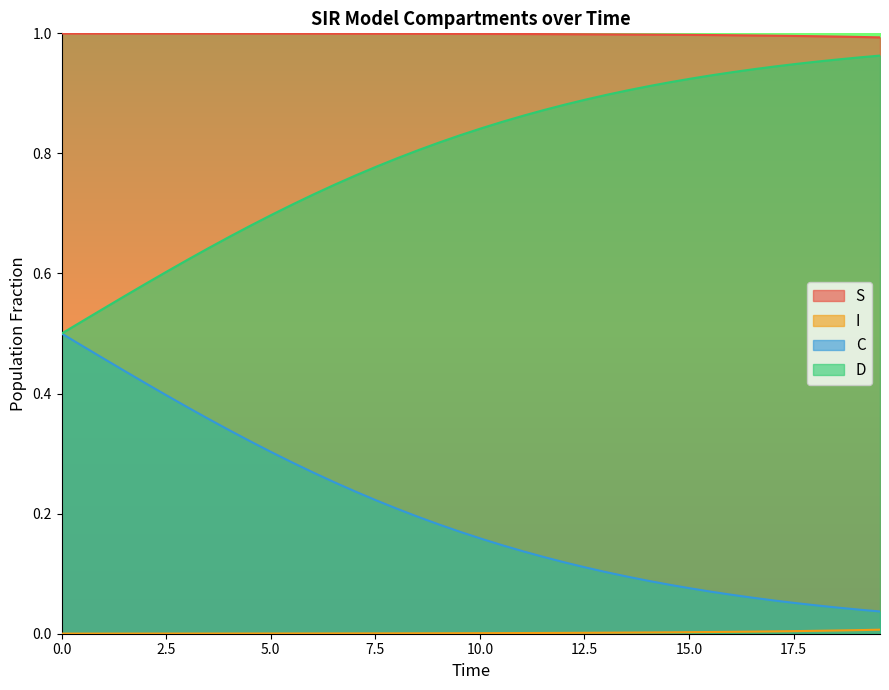

True or false: D and S intersect in this chart.

False